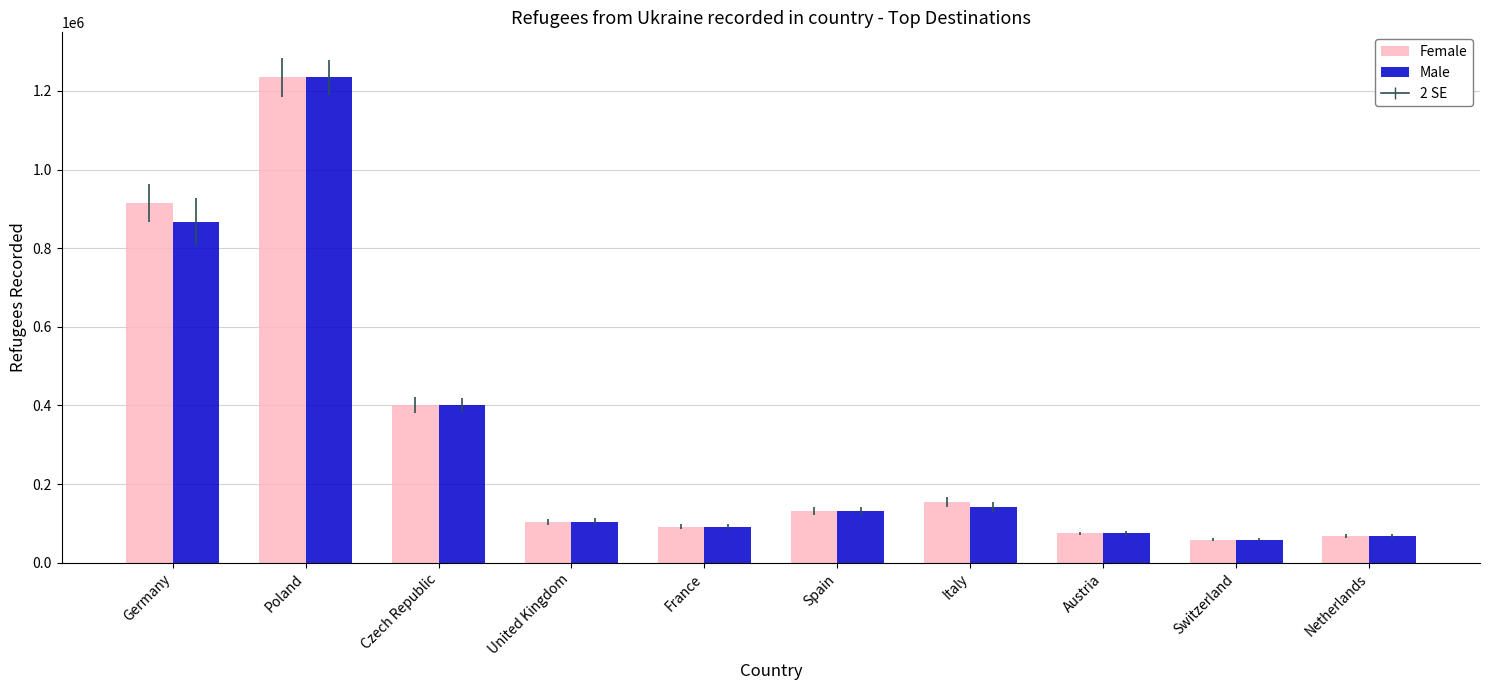

What is the label of the 2nd bar from the right?

Switzerland